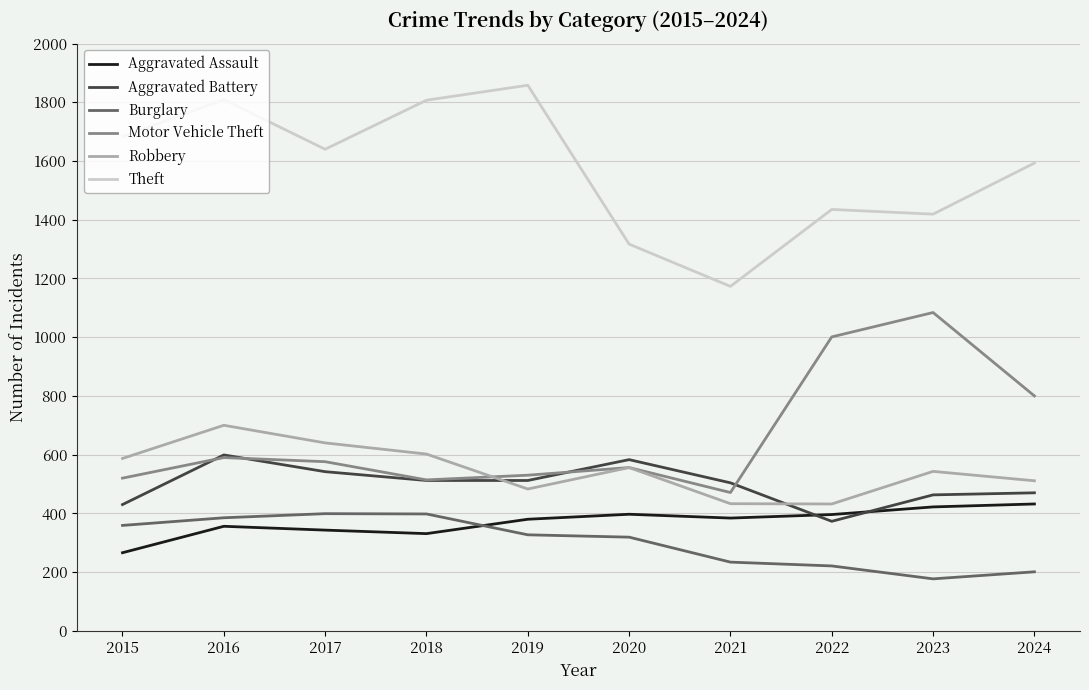

What value does the Motor Vehicle Theft series have at 2021, to the nearest 50?

450